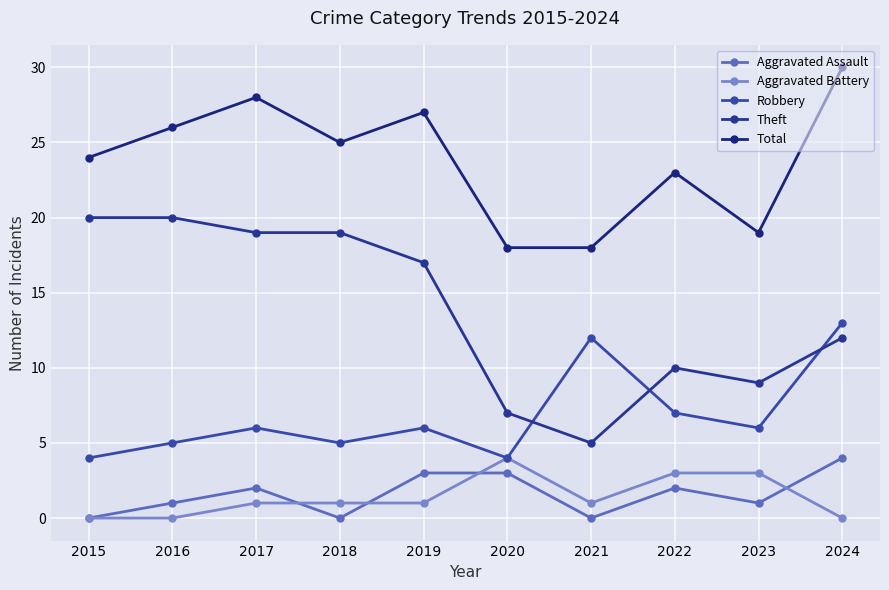

At which label does Theft first exceed 17?

2015